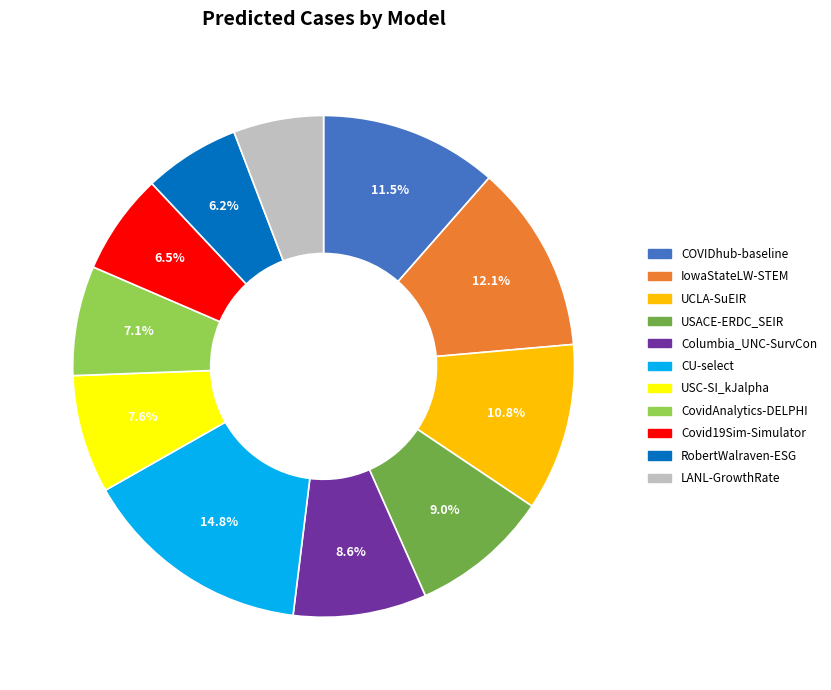

Which category has the biggest portion of the pie?

CU-select